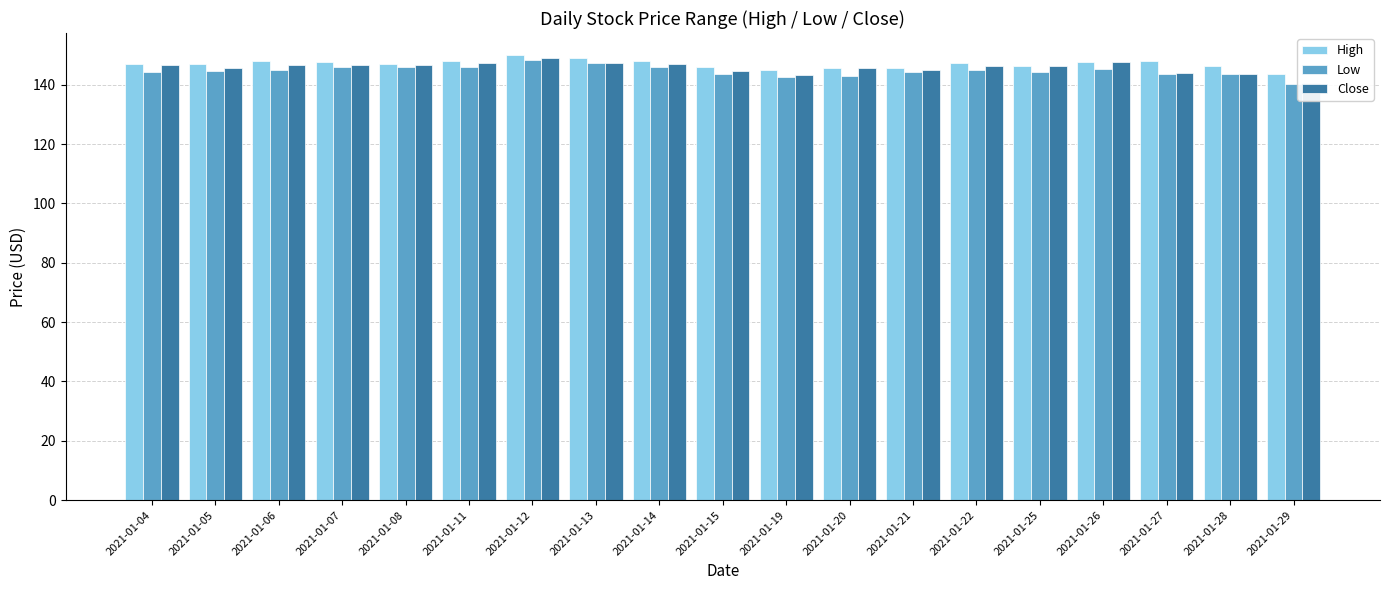

What is the value of the Low bar at the 11th from the left?

142.7